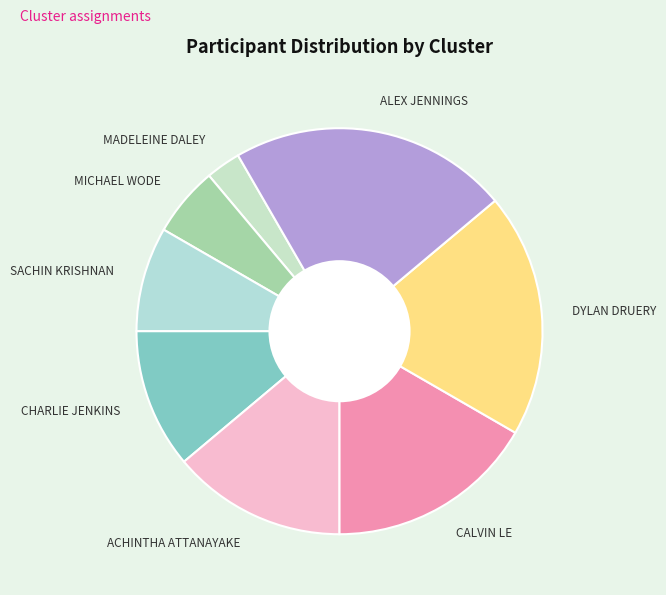

Is there a majority slice in this chart?

No